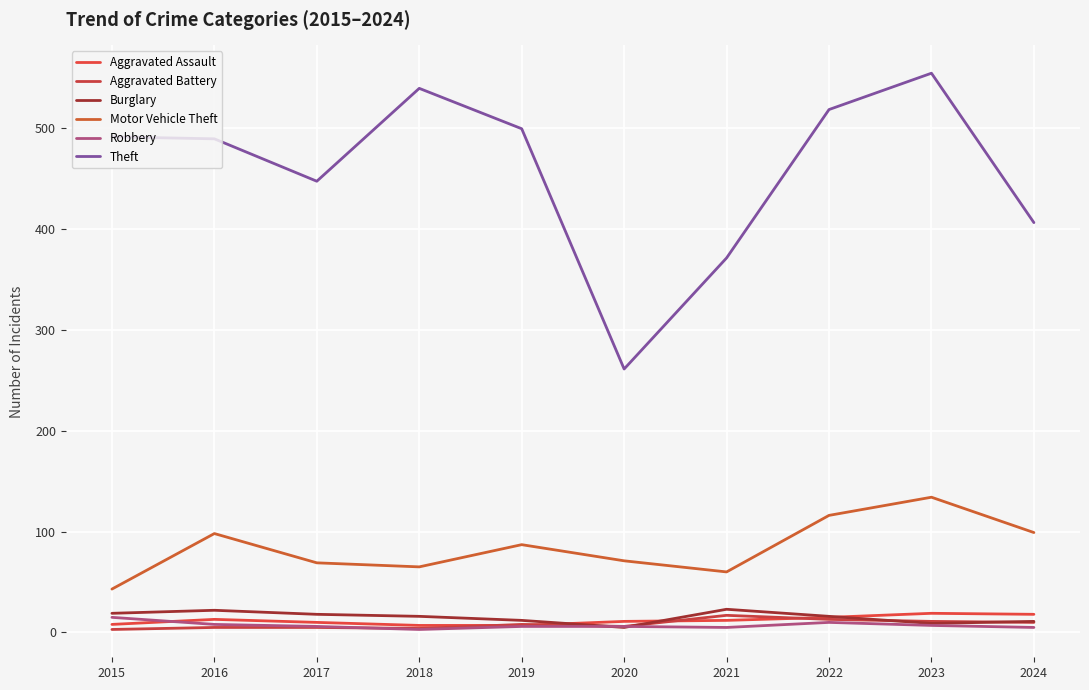

Reading left to right, extract all data points from this chart.

Aggravated Assault: 8	13	10	7	7	11	12	15	19	18
Aggravated Battery: 3	5	5	4	8	6	17	13	11	10
Burglary: 19	22	18	16	12	5	23	16	9	11
Motor Vehicle Theft: 43	98	69	65	87	71	60	116	134	99
Robbery: 15	8	6	3	6	6	5	10	7	5
Theft: 491	489	447	539	499	261	371	518	554	406